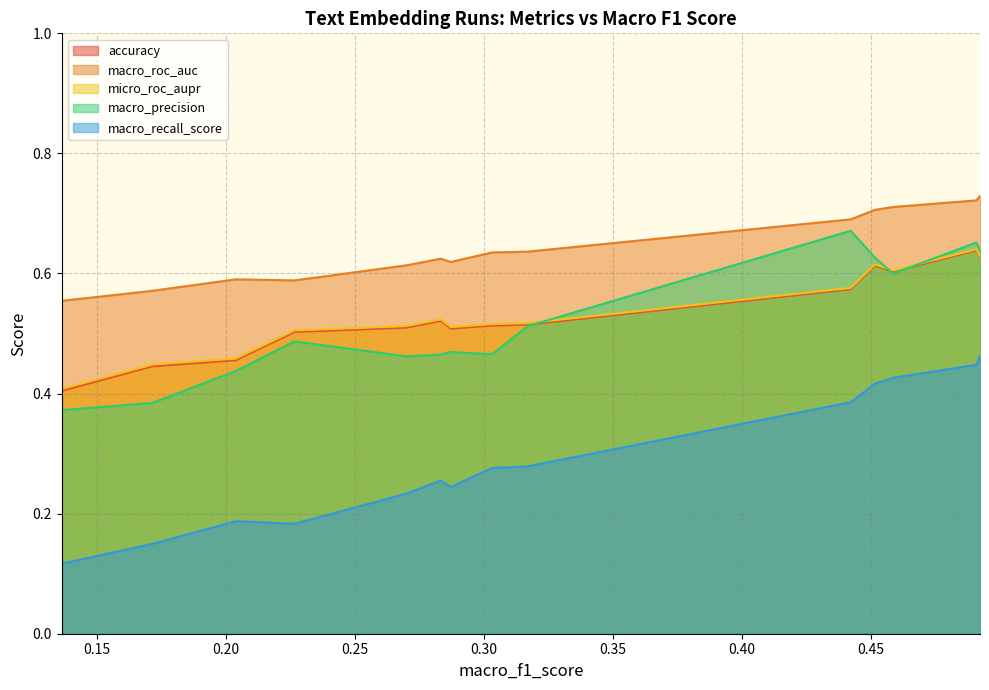

The value of accuracy at 12 is 0.2. True or false?

False